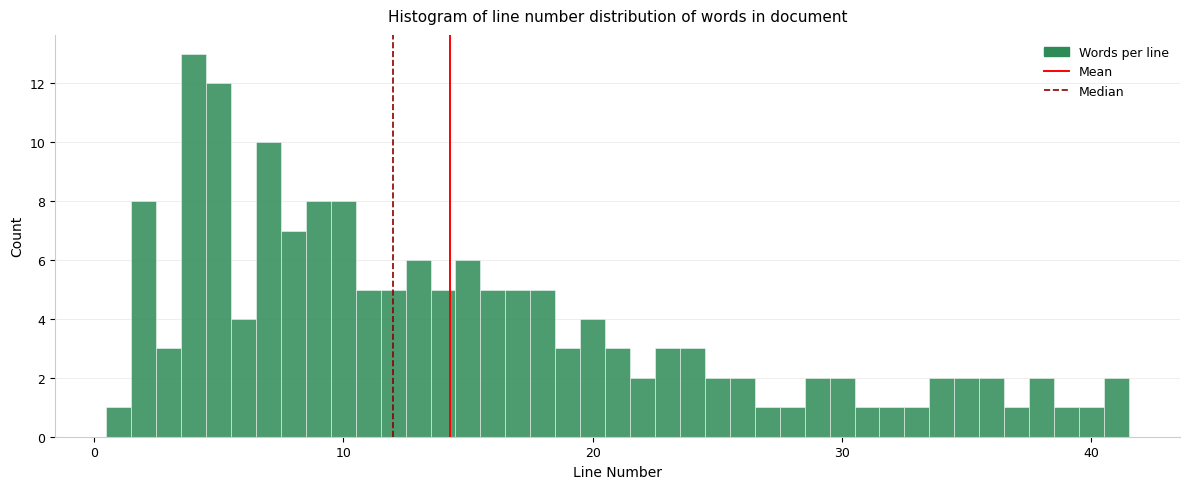

Read against the x-axis, roughly where is the centre of the tallest bar?

4